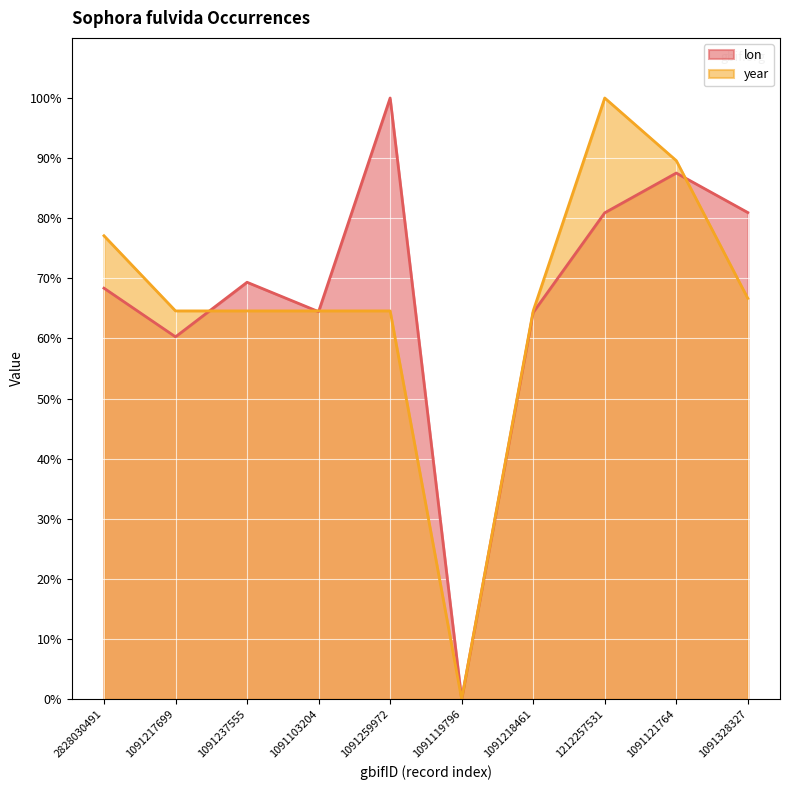

How many interior local valleys does the year series have?

1